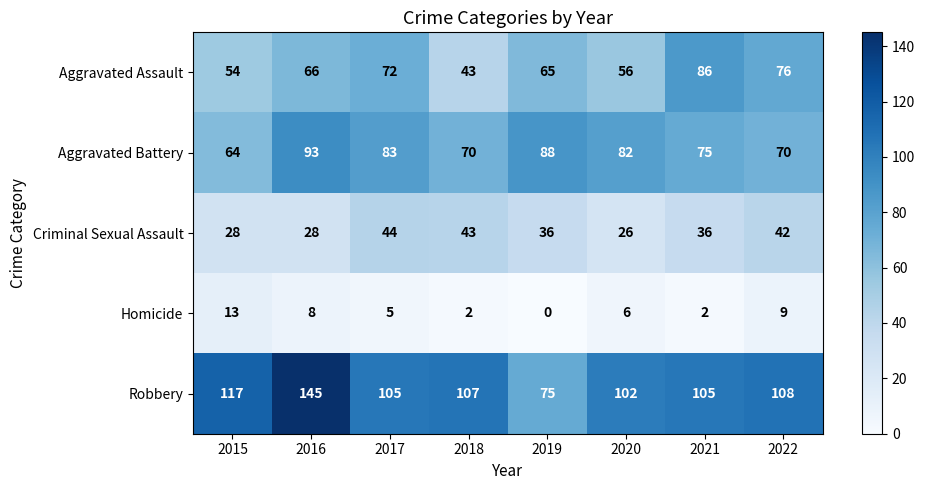

How many data points does each series have?

8